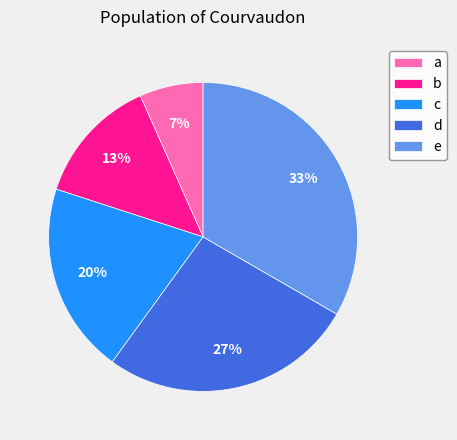

To the nearest percent, what is the combined percentage of e and c?

53%